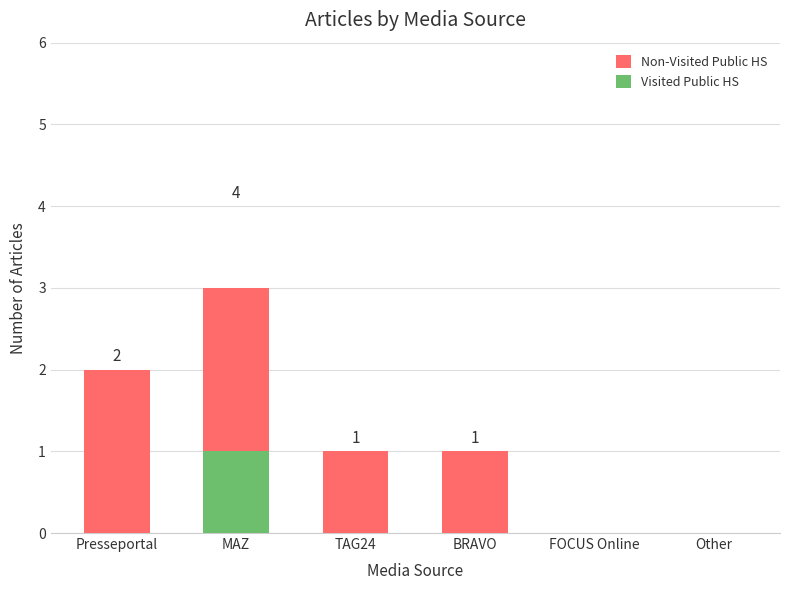

Which series changed the most between Presseportal and FOCUS Online?

Non-Visited Public HS